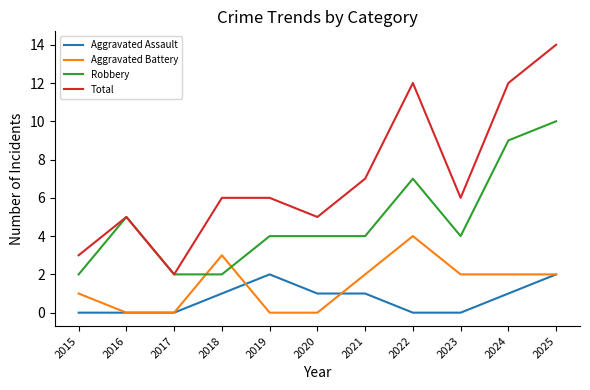

Rank the series by their maximum value, from lowest to highest.

Aggravated Assault, Aggravated Battery, Robbery, Total